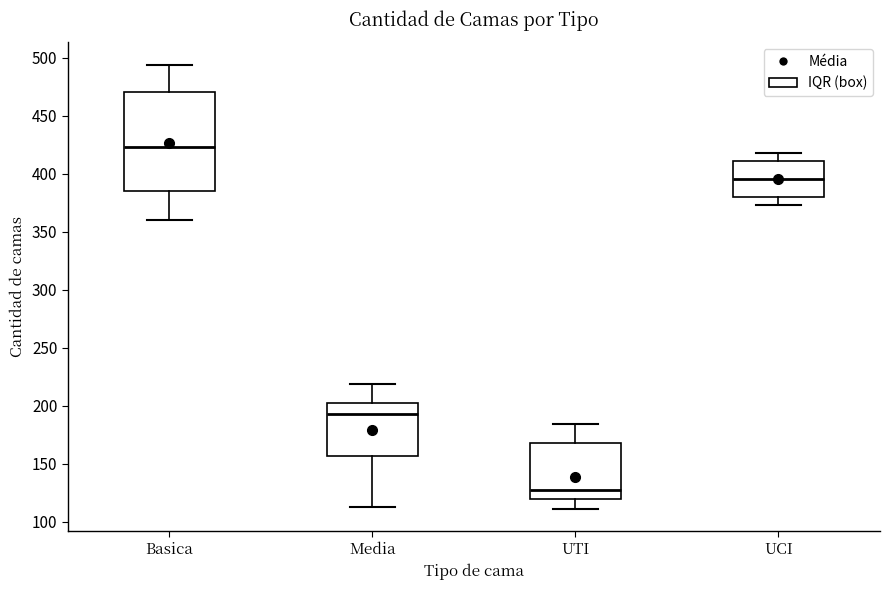

Reading left to right, transcribe this box plot: for each box, give where its median line is, the range the box spans, and where its two whiskers end, as read against the y-axis. The values are not printed on the chart, so give them approximately, as read against the axis.

Basica: median 425, box 385 to 470, whiskers 360 to 495
Media: median 195, box 155 to 200, whiskers 115 to 220
UTI: median 125, box 120 to 170, whiskers 110 to 185
UCI: median 395, box 380 to 410, whiskers 375 to 420